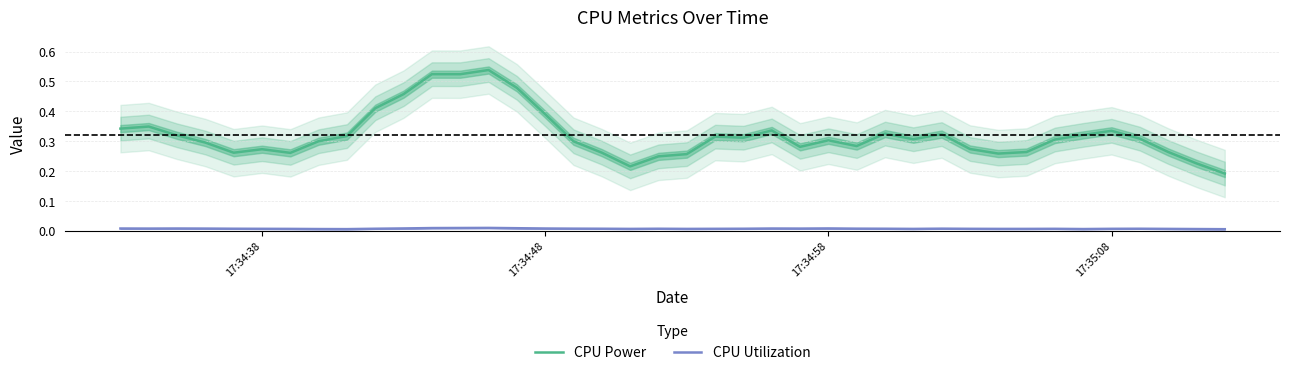

True or false: CPU Utilization and CPU Power intersect in this chart.

False